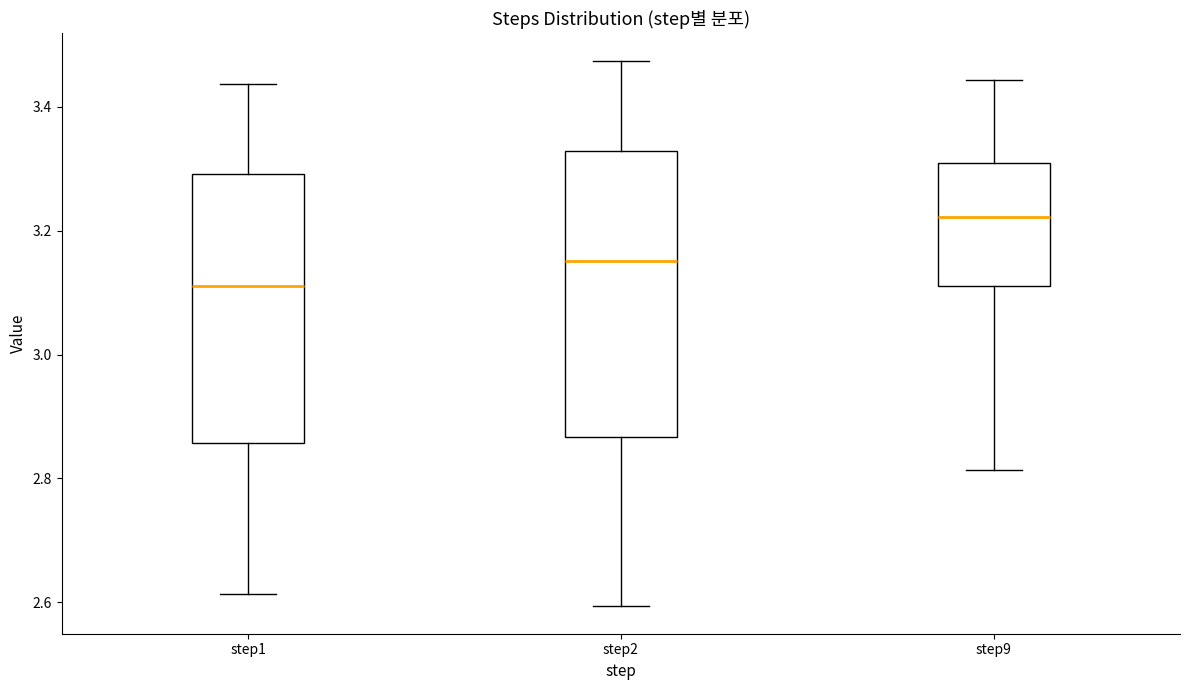

Which box's median line is the lowest?

step1